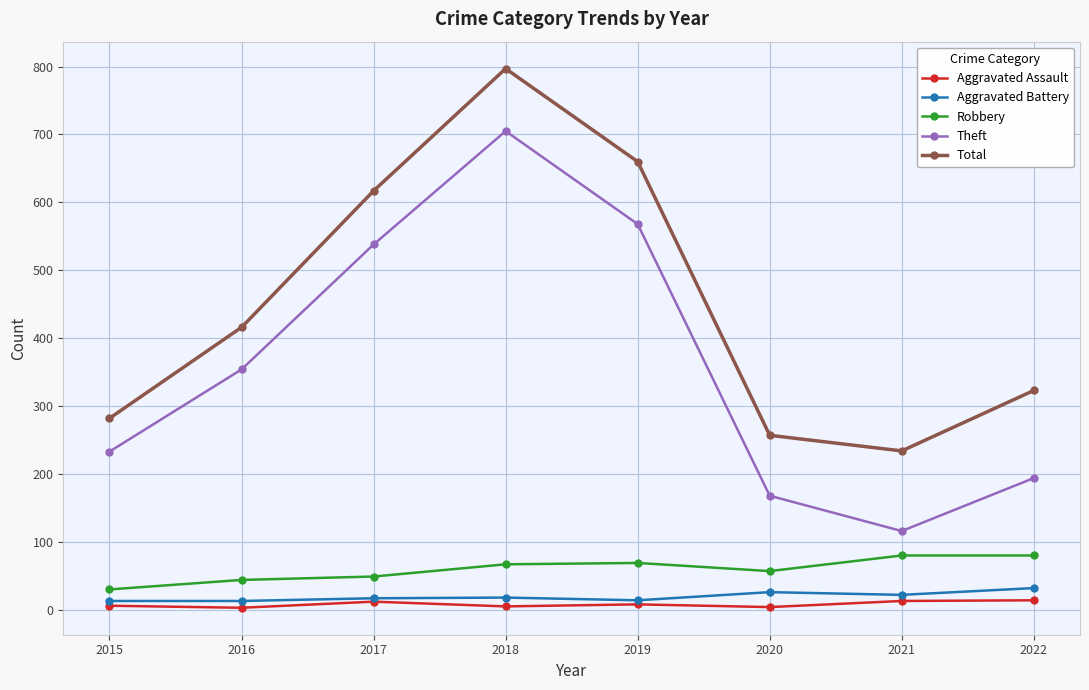

At which category does the chart reach its peak across all series?

2018